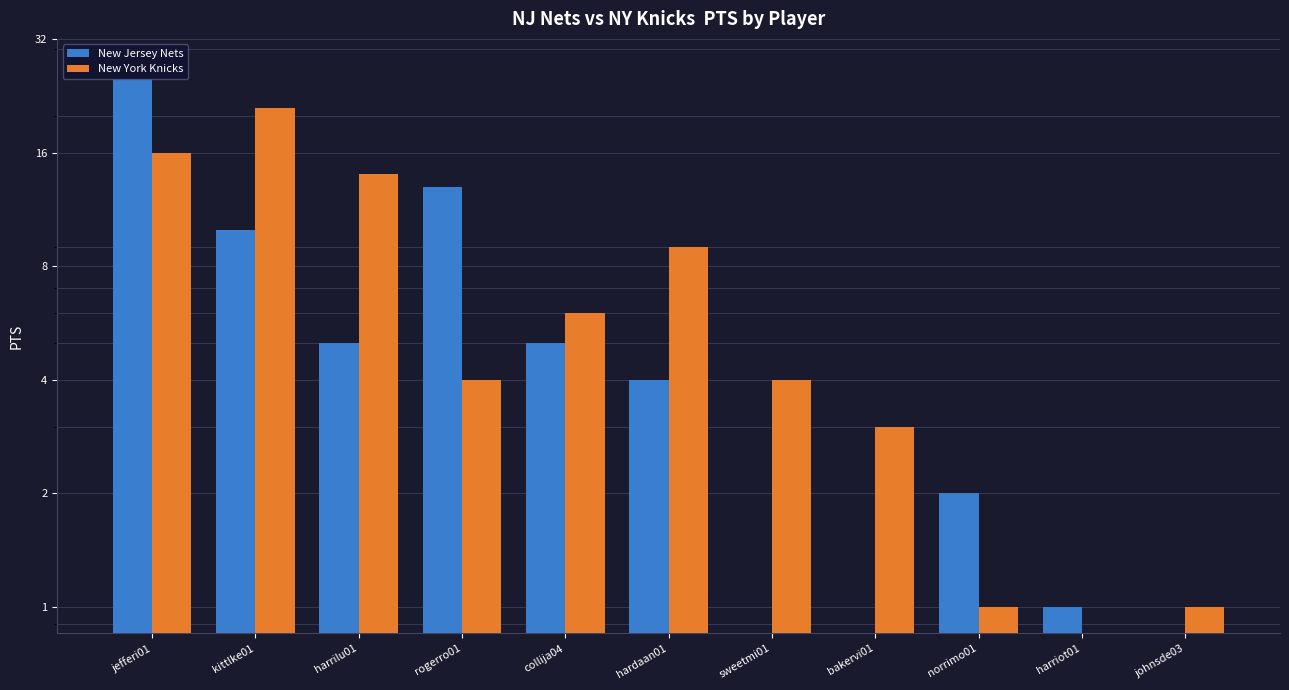

What position from the right is jefferi01?

11